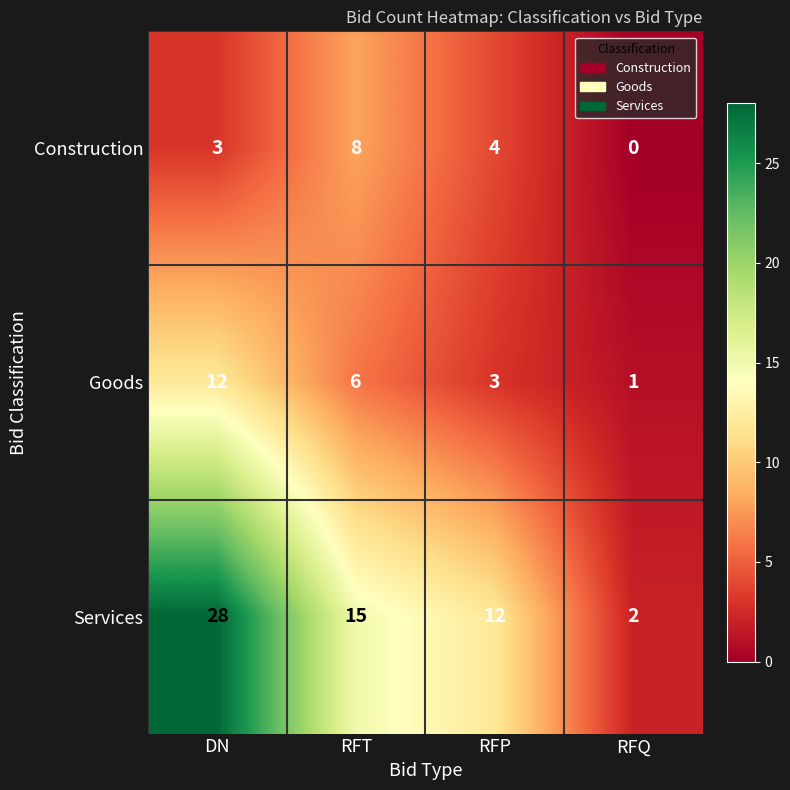

How many series are shown in this chart?

3